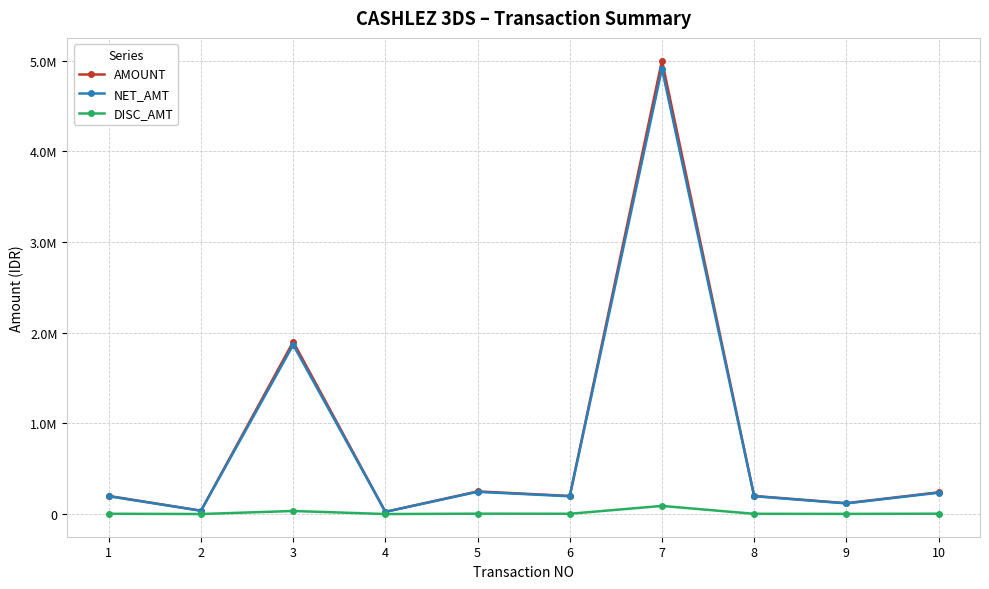

List the series in order of their peak value, lowest first.

DISC_AMT, NET_AMT, AMOUNT